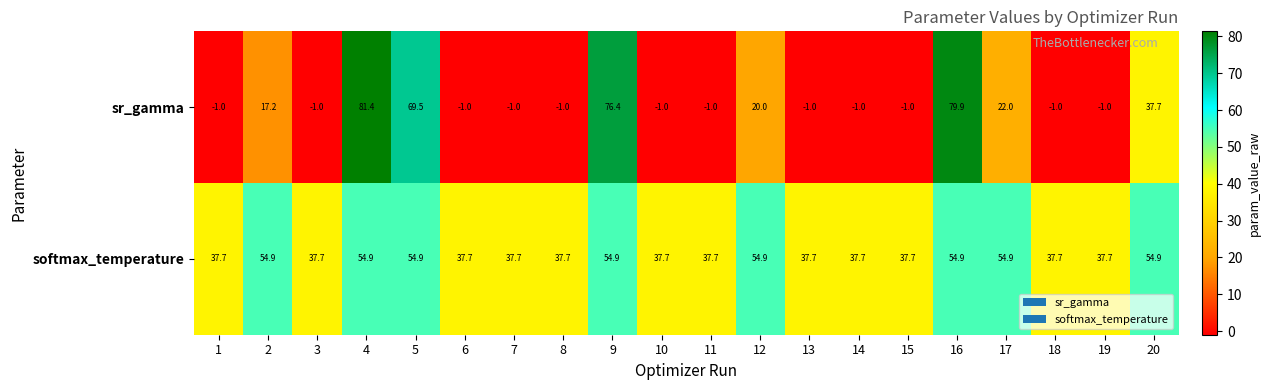

How many data points does each series have?

20